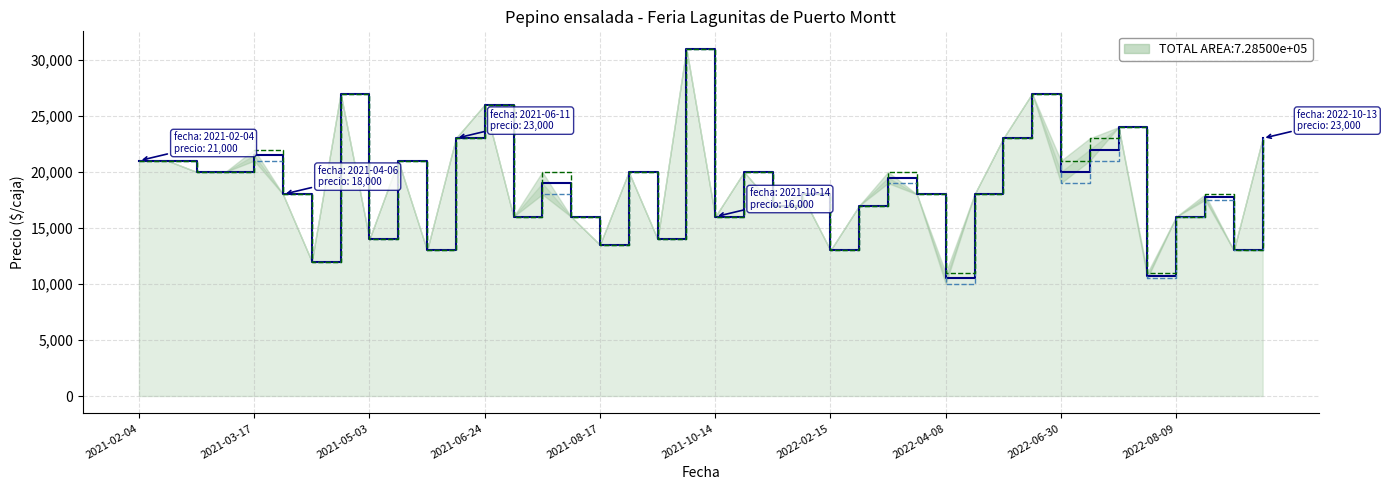

Is it true that Precio promedio ponderado (linea) equals 41430 at 19?

False